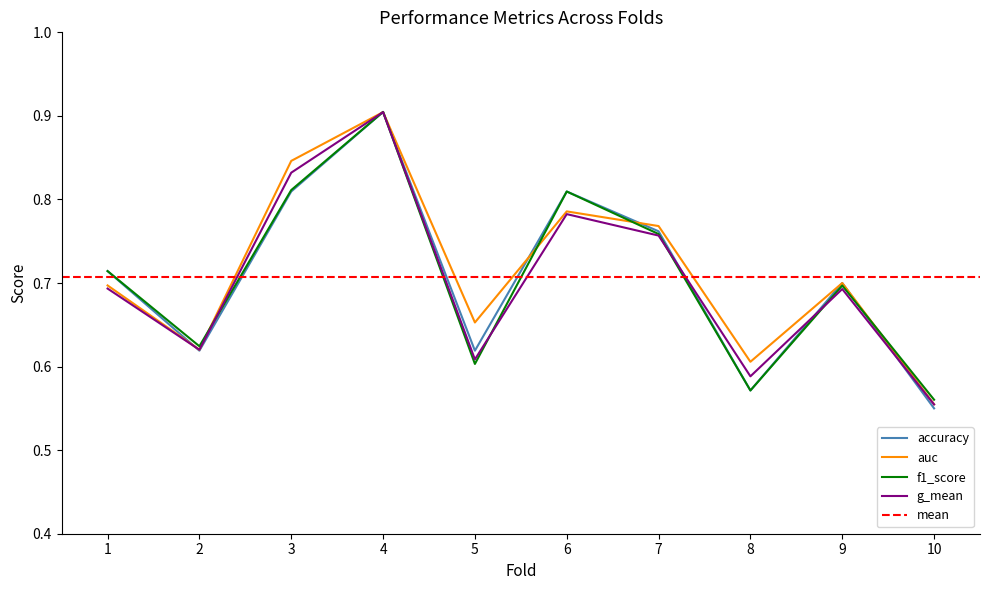

How many times do accuracy and auc cross each other?

5